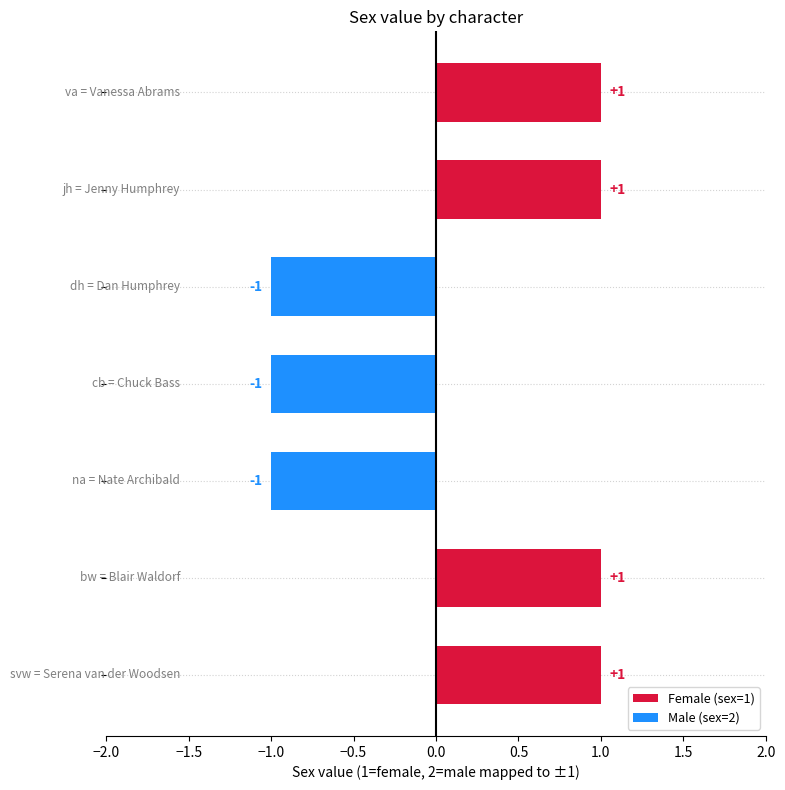

Does the chart contain stacked bars?

No